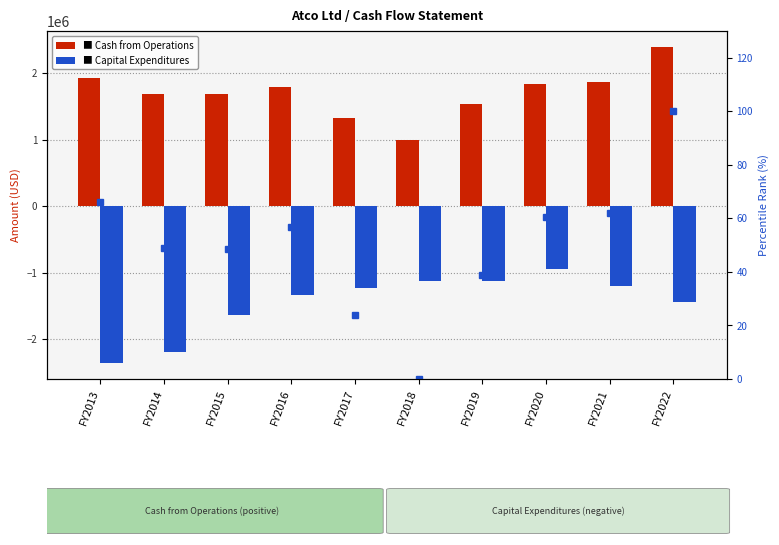

Where is Capital Expenditures nearest to the value -1650500?

FY2015